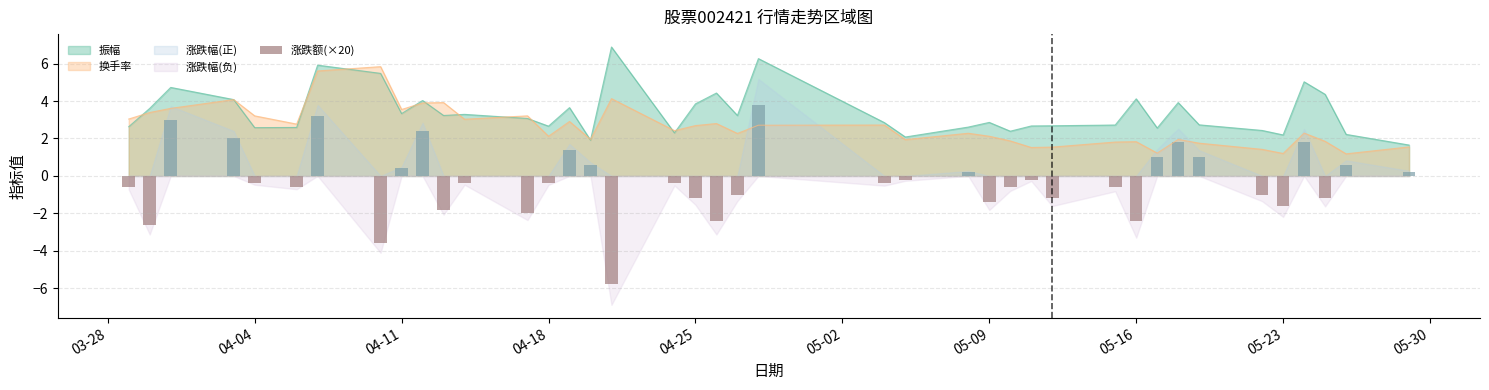

How many data points are above 0?

15